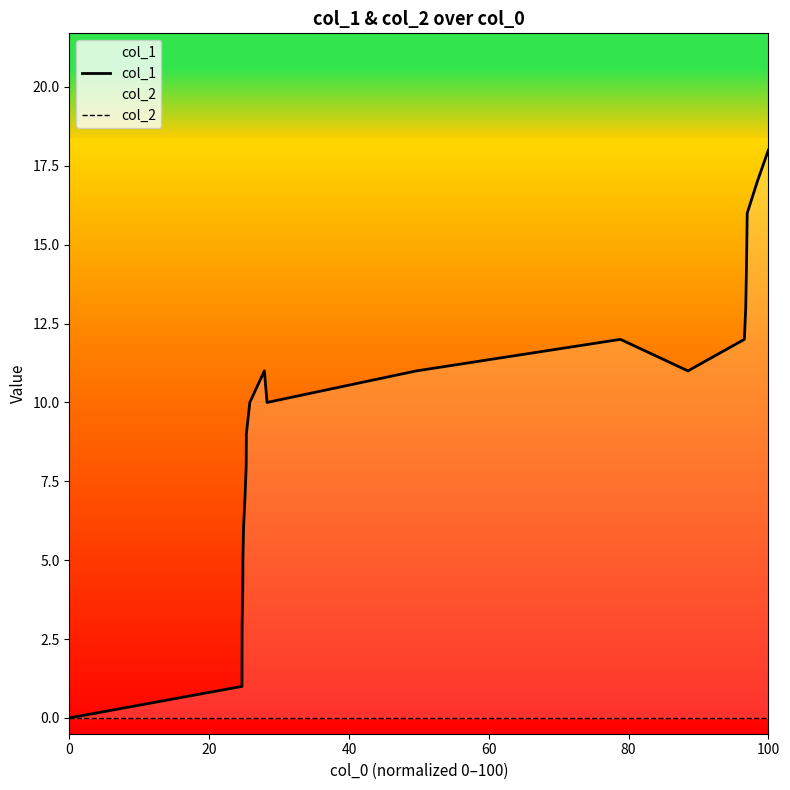

True or false: col_2 and col_1 intersect in this chart.

False